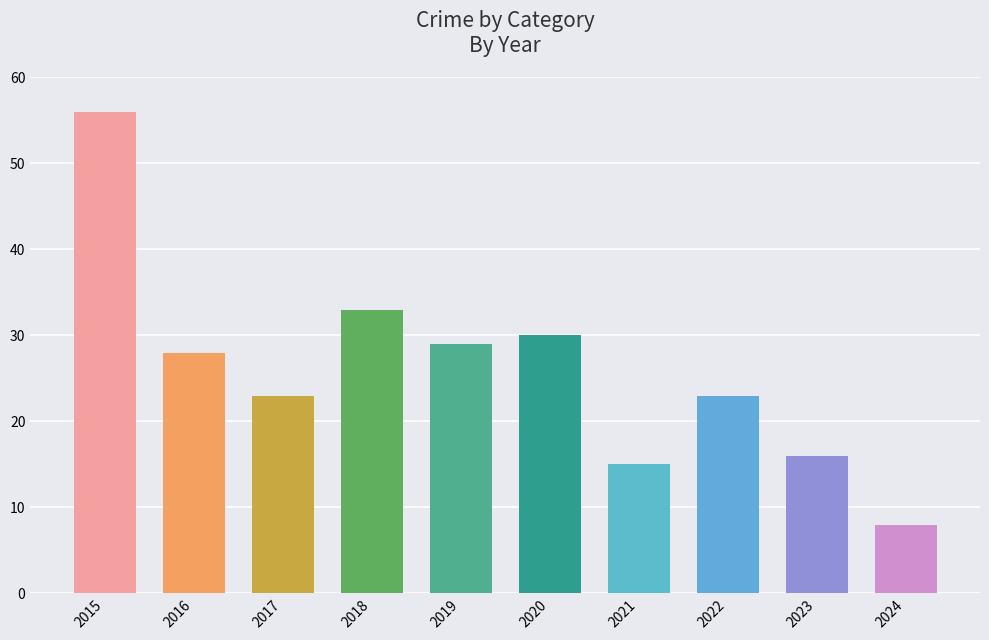

Reading left to right, what are all the values shown in this chart?

56	28	23	33	29	30	15	23	16	8